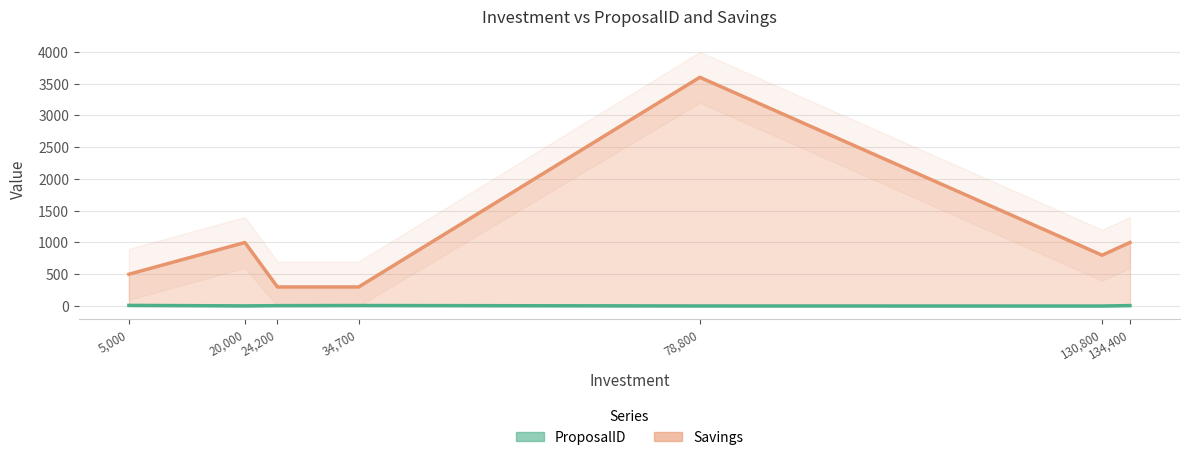

Which category has the highest value across all series?

78,800